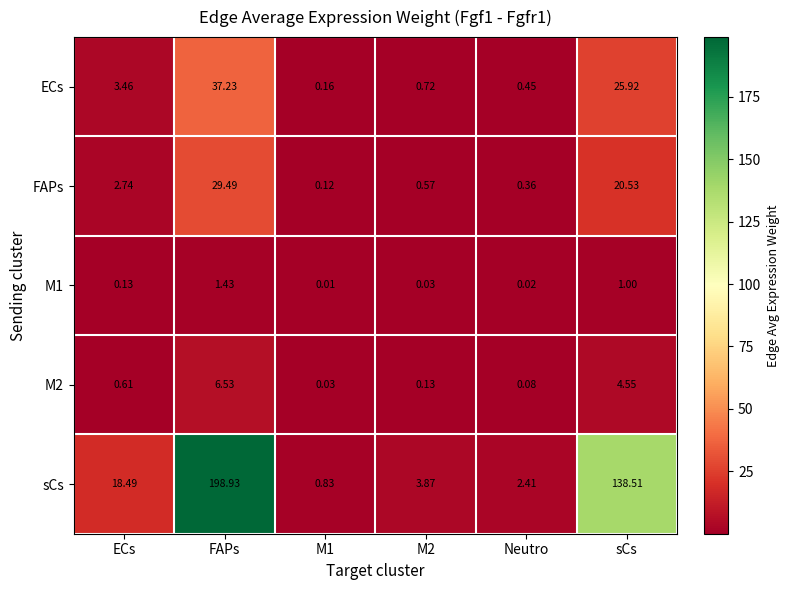

Where is ECs nearest to the value 18?

sCs